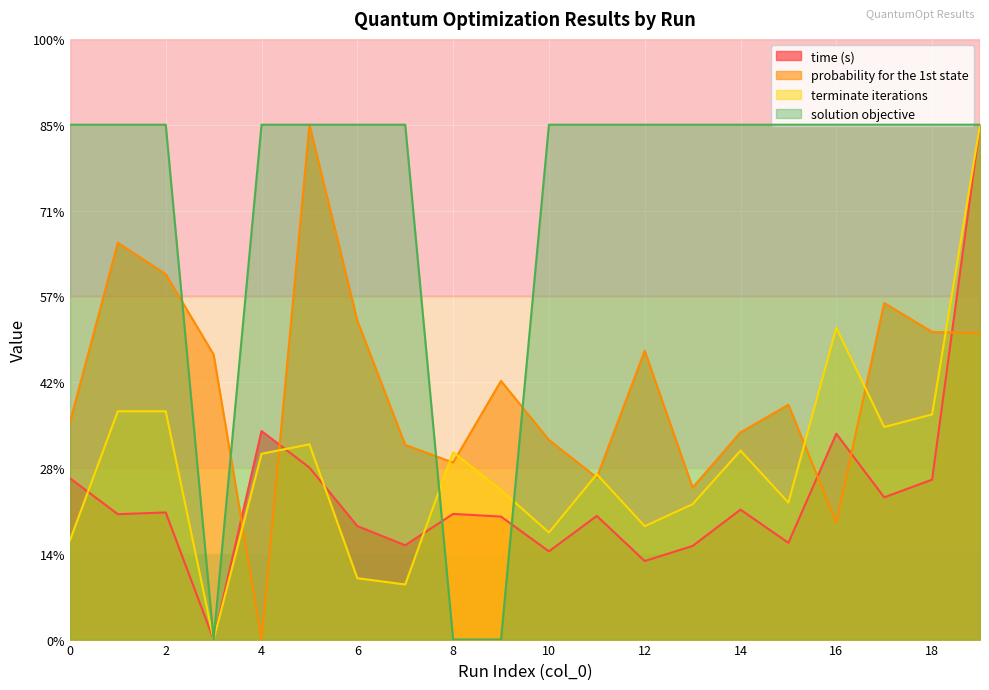

Where does the probability for the 1st state series first go above 6?

1